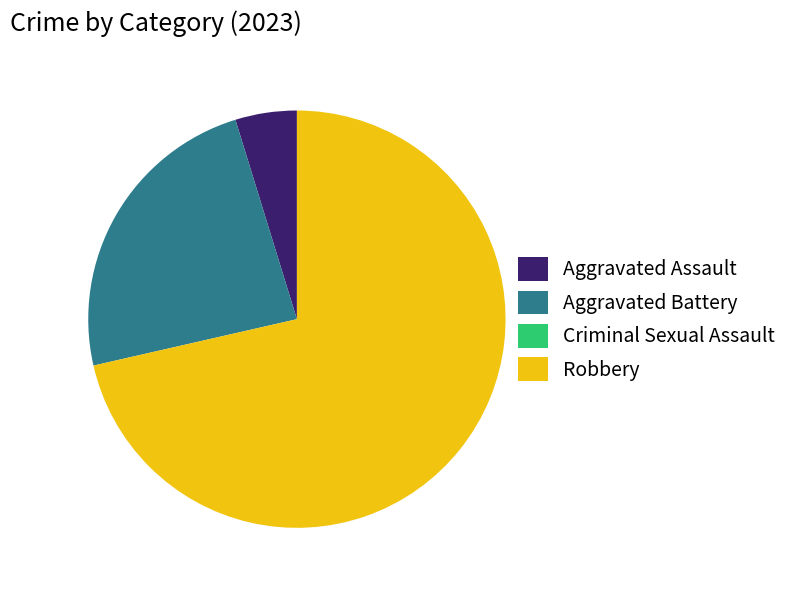

Which category has the biggest portion of the pie?

Robbery